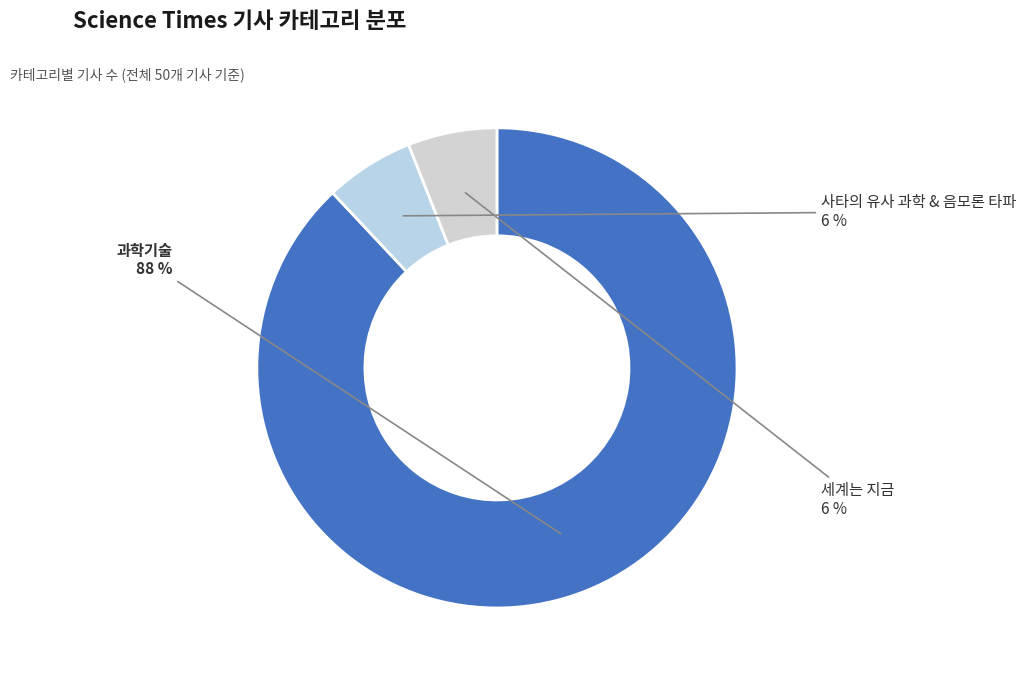

To the nearest percent, what portion does 사타의 유사 과학 & 음모론 타파 represent?

6%